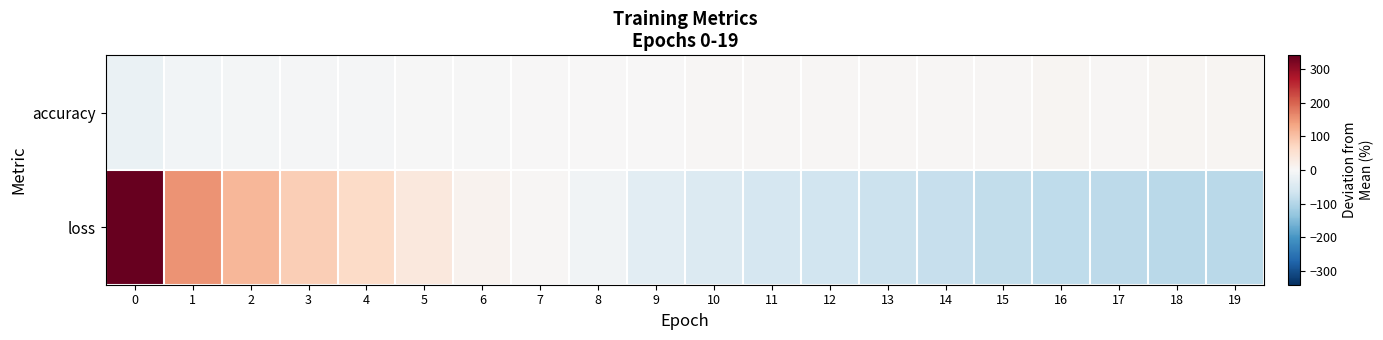

Reading left to right, extract all data points from this chart.

accuracy: 0=-23.1	1=-9.1	2=-6.6	3=-4.9	4=-4.0	5=-1.8	6=-0.6	7=0.1	8=0.9	9=2.5	10=3.0	11=3.6	12=4.2	13=4.4	14=4.7	15=5.1	16=5.3	17=5.3	18=5.5	19=5.6
loss: 0=341.0	1=152.9	2=113.6	3=84.7	4=65.2	5=36.8	6=12.4	7=3.3	8=-11.0	9=-35.8	10=-45.8	11=-57.4	12=-64.8	13=-72.5	14=-78.9	15=-84.2	16=-87.0	17=-88.8	18=-91.2	19=-92.6